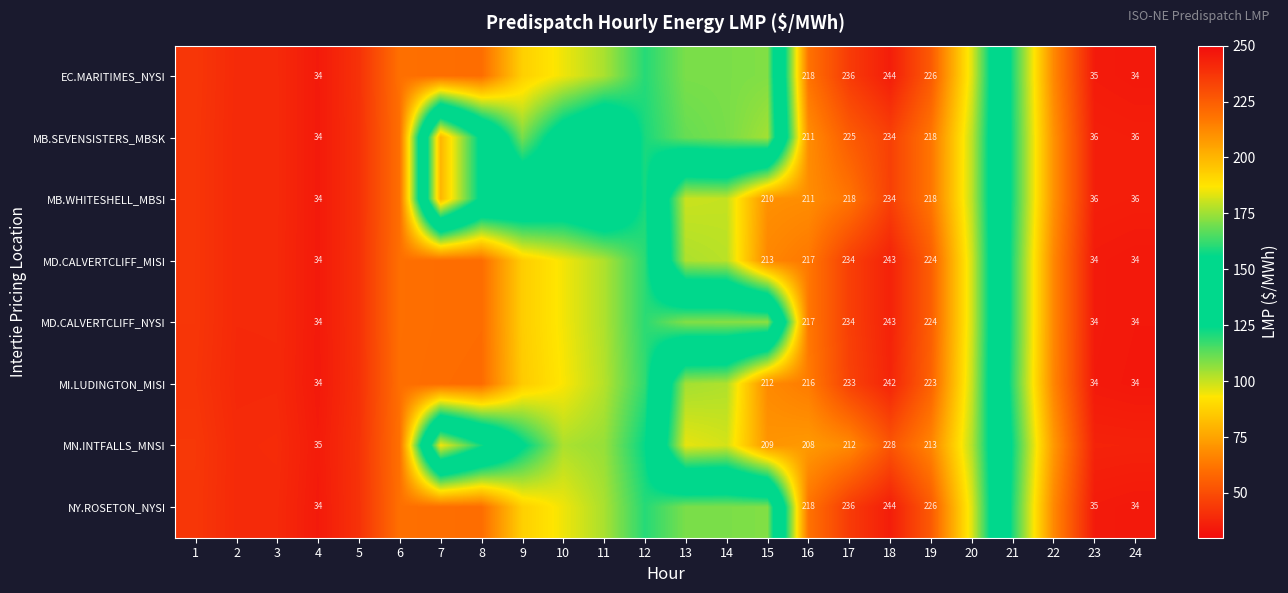

List the labels in order of MB.SEVENSISTERS_MBSK value, smallest first.

4, 24, 23, 2, 3, 5, 1, 6, 22, 15, 14, 9, 13, 21, 12, 10, 11, 8, 20, 7, 16, 19, 17, 18